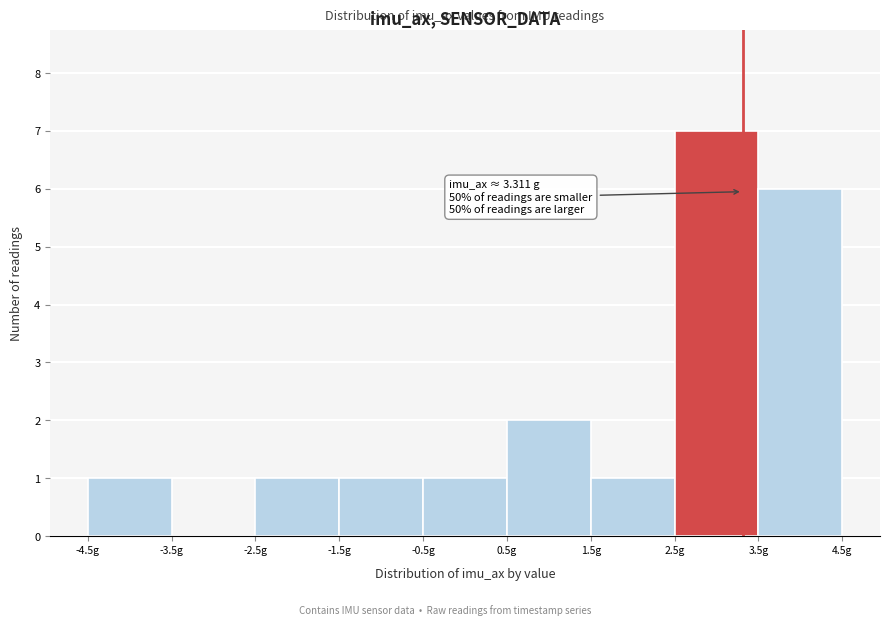

Over which range of the x-axis is the bar tallest?

2.5 to 3.5